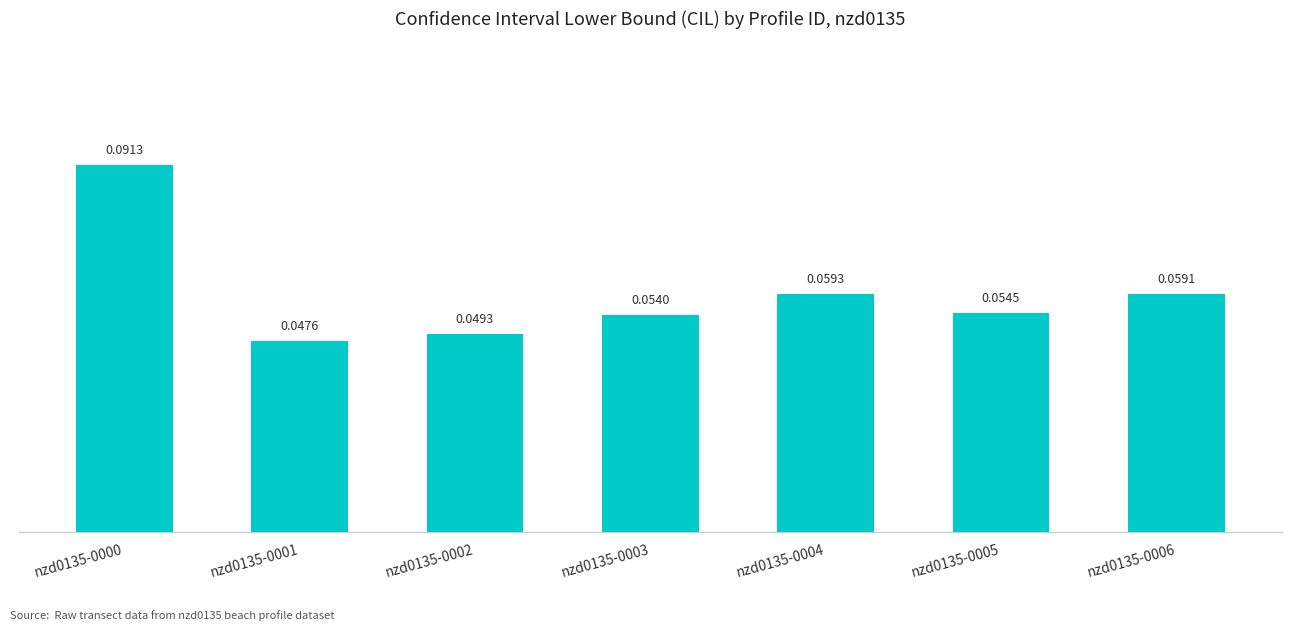

Which has a higher value, nzd0135-0006 or nzd0135-0004?

nzd0135-0004